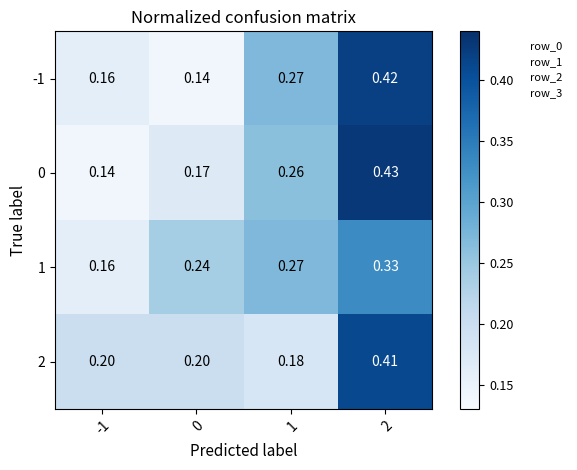

Is the value of 2 at 0 greater than the value of -1 at 1?

No